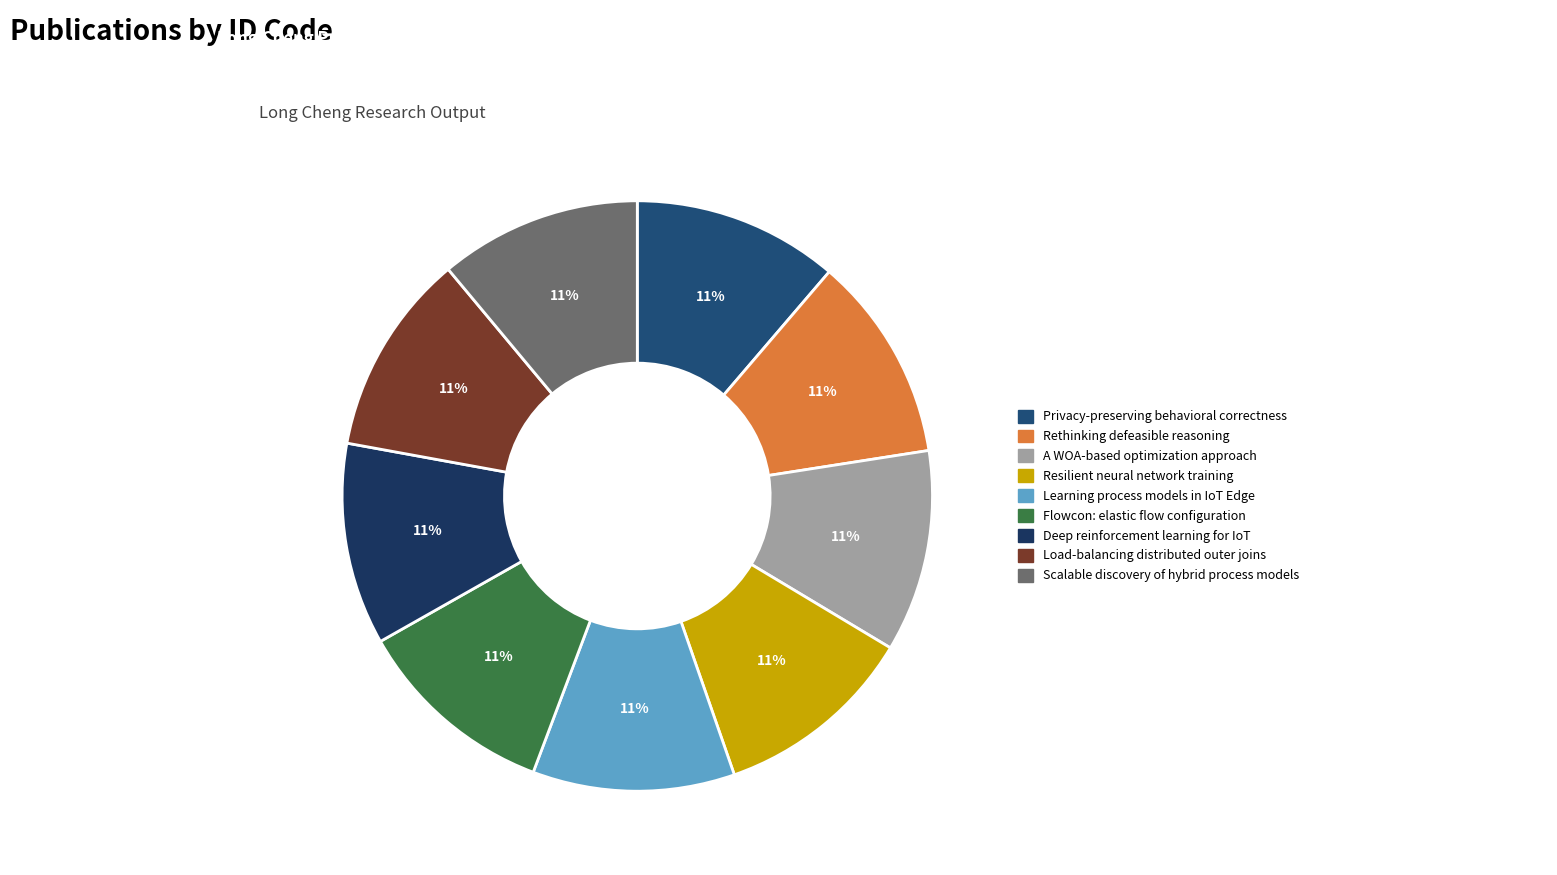

What percentage do Load-balancing distributed outer joins and Scalable discovery of hybrid process models together represent?

22.1%